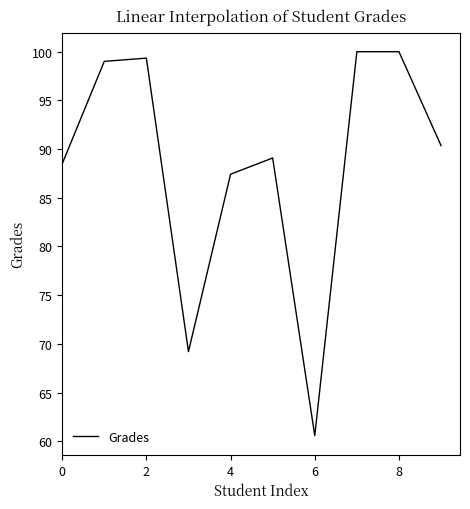

Reading left to right, list all the values displayed in this chart.

88.5	99.0	99.3	69.2	87.4	89.1	60.6	100.0	100.0	90.4